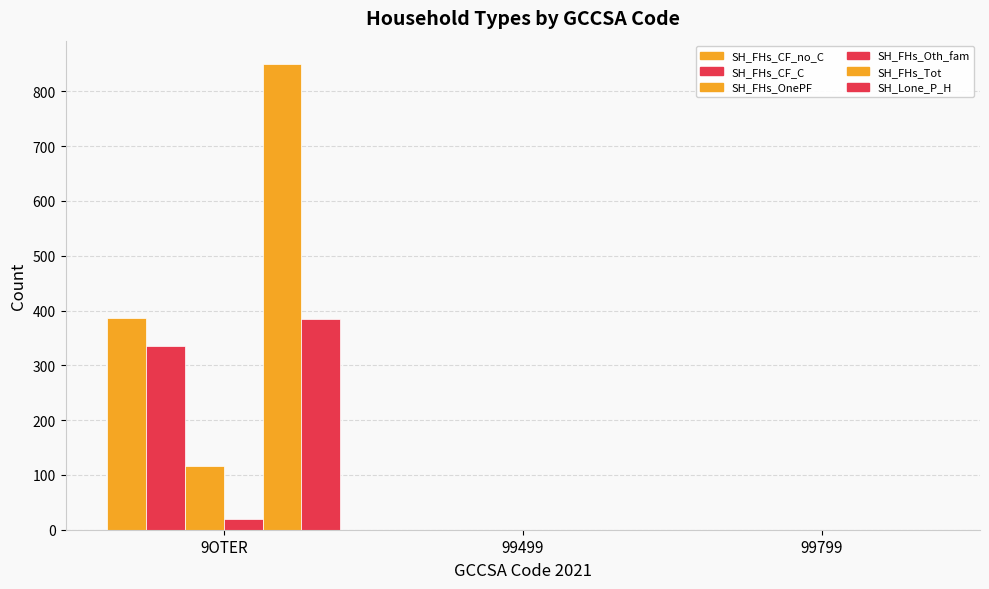

Count the number of categories in the chart.

3